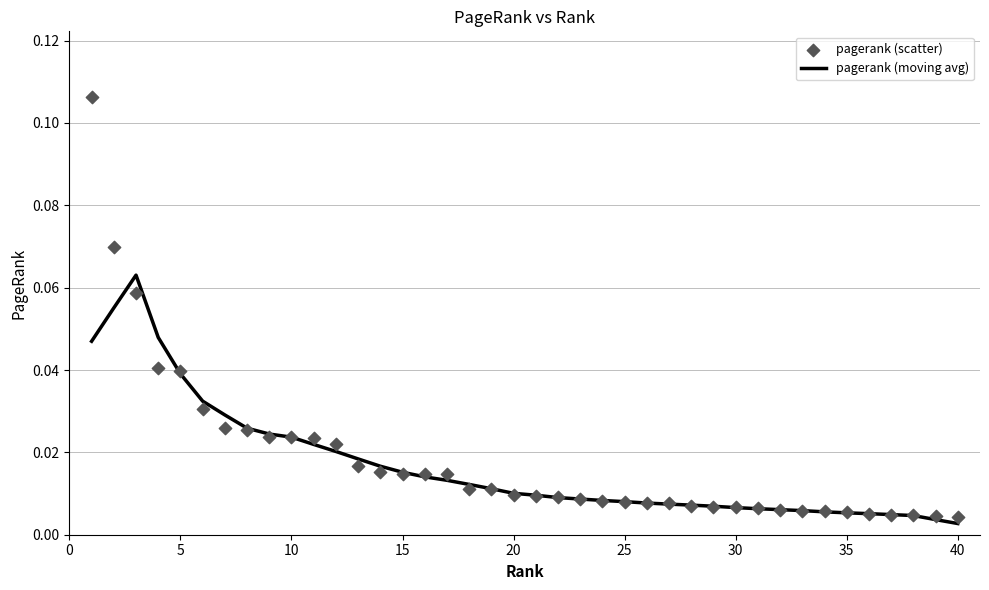

Is the value of pagerank (scatter) at 40 greater than the value of pagerank (moving avg) at 30?

No